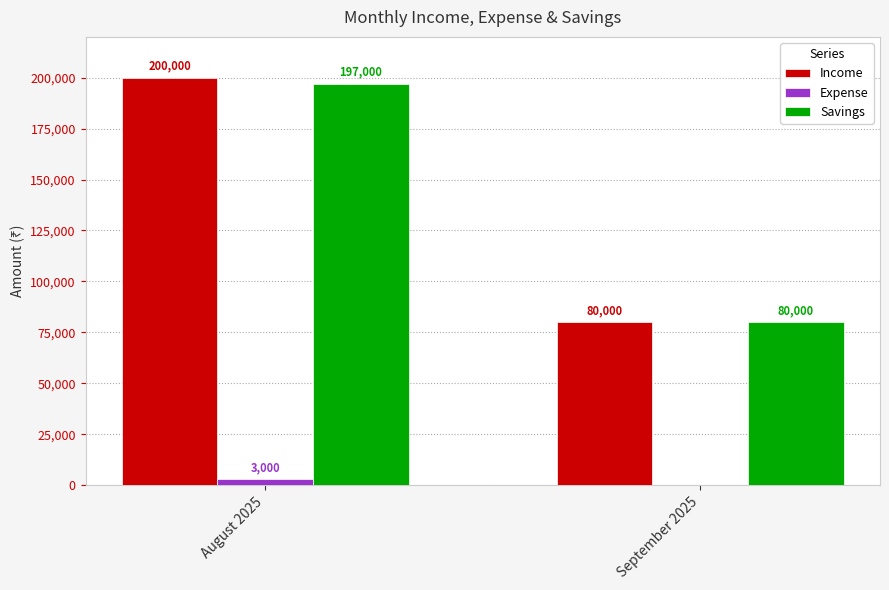

What is the highest value of the Expense series?

3000